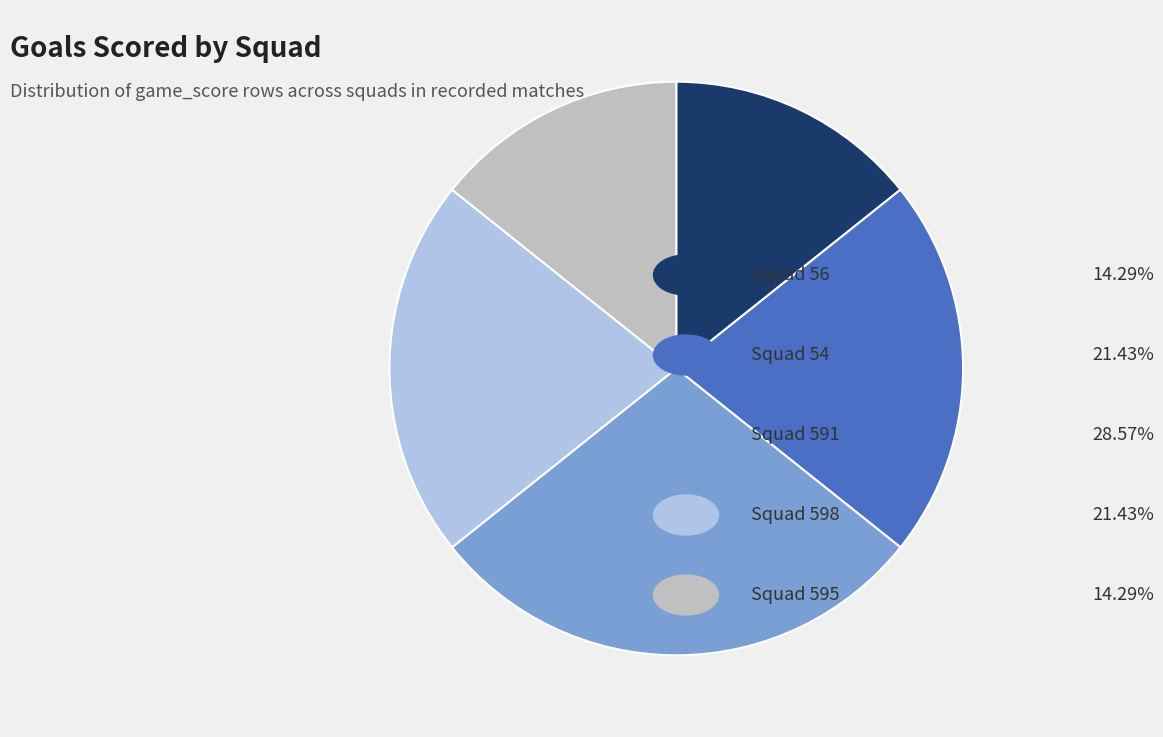

Count the number of slices in the pie.

5